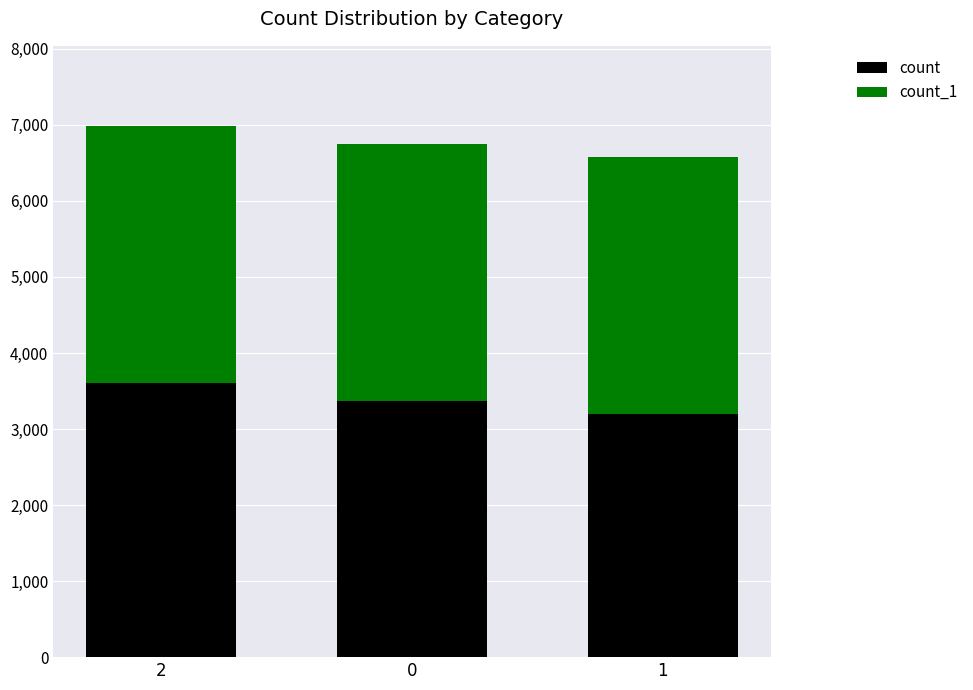

Rank the categories by count value from lowest to highest.

1, 0, 2